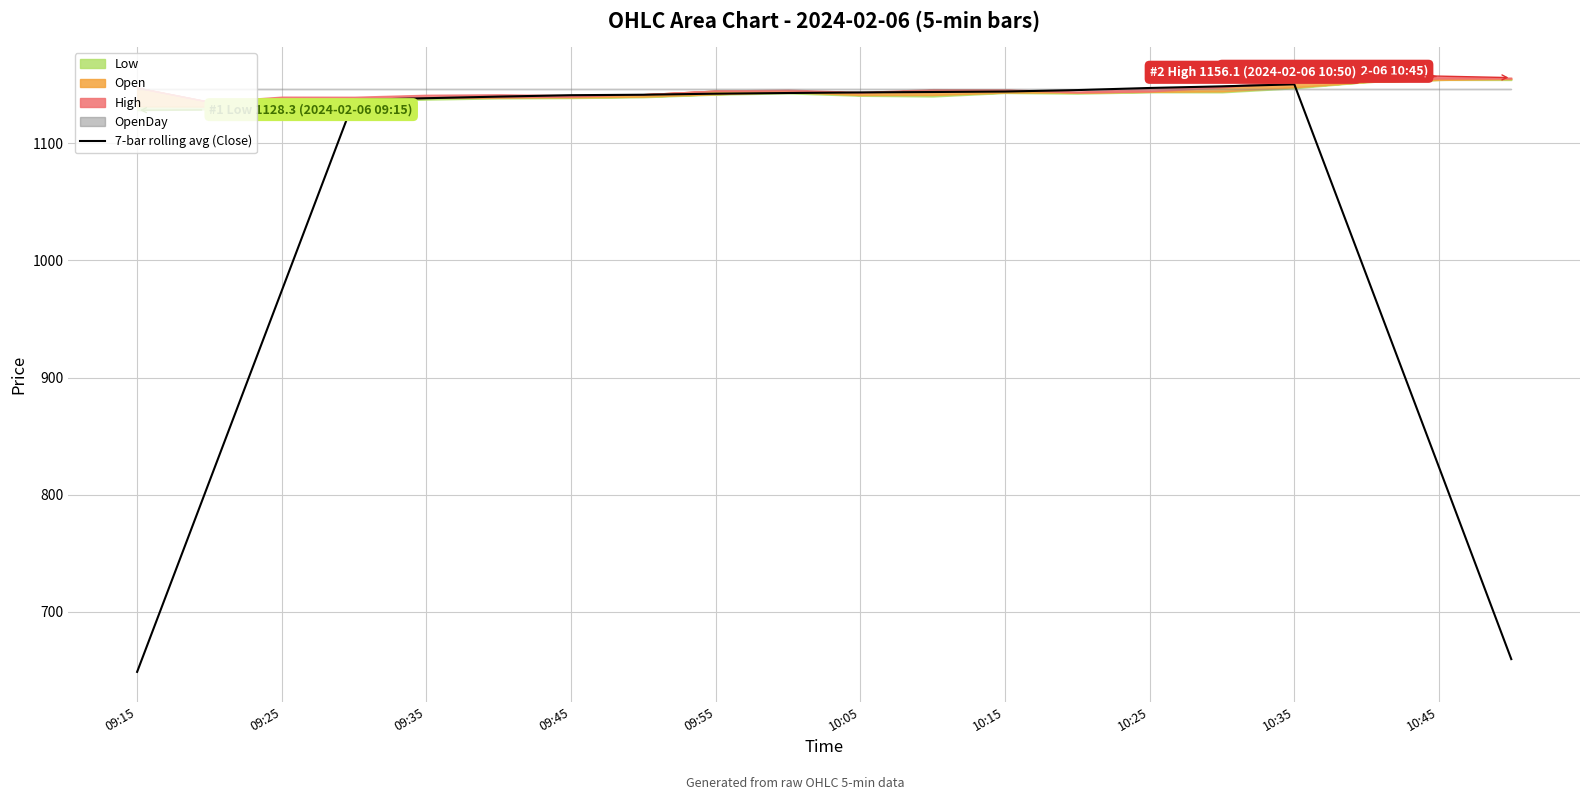

What is the maximum value for 7-bar rolling avg (Close)?

1150.4